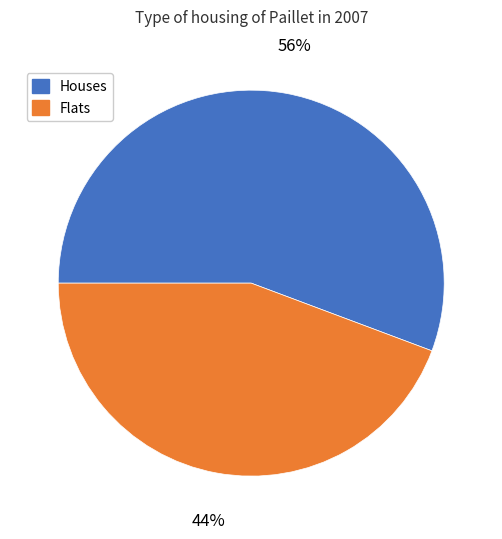

Is there a majority slice in this chart?

Yes